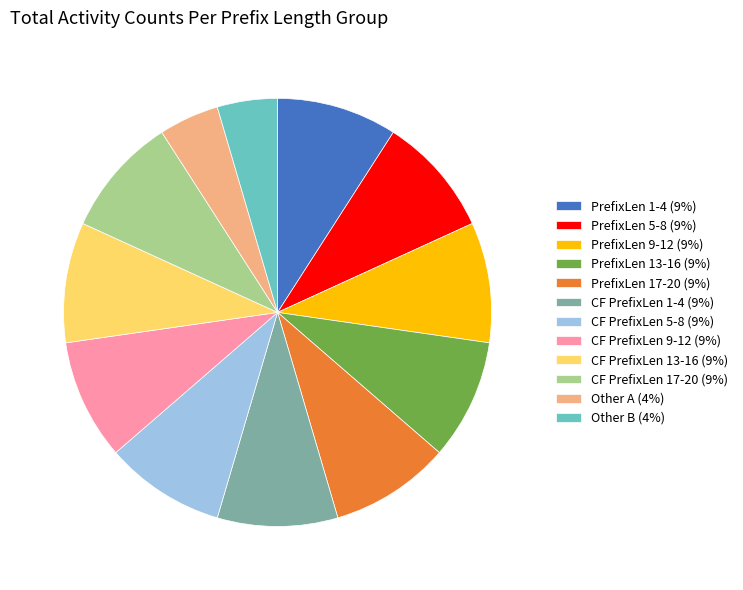

Combined, do PrefixLen 17-20 (9%) and CF PrefixLen 13-16 (9%) account for over 50%?

No